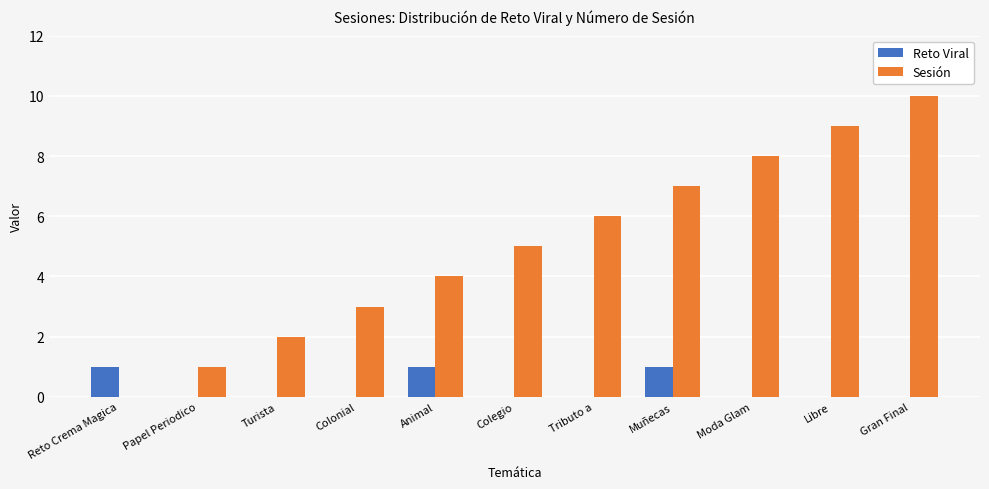

At which label does Sesión reach its peak?

Gran Final